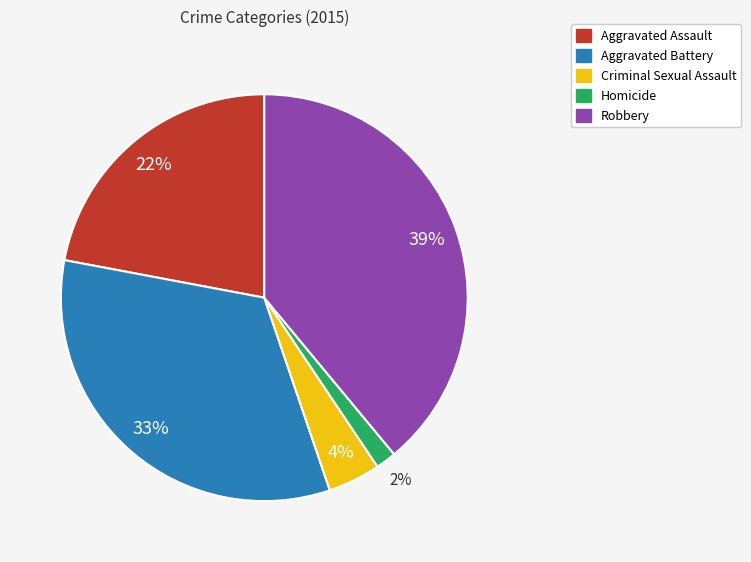

Rank the categories by value from lowest to highest.

Homicide, Criminal Sexual Assault, Aggravated Assault, Aggravated Battery, Robbery